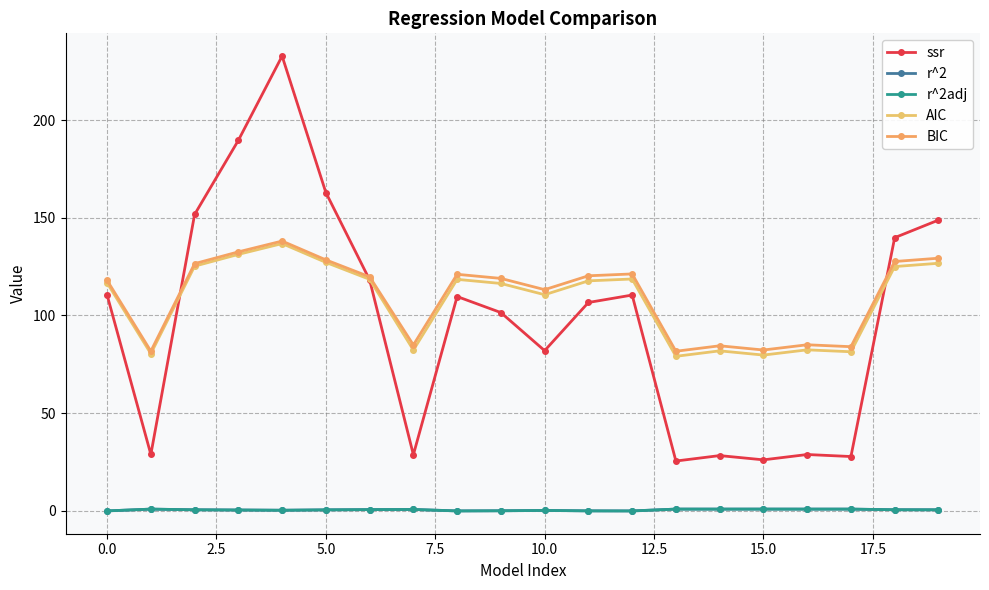

At how many categories does at least one series exceed 193?

1